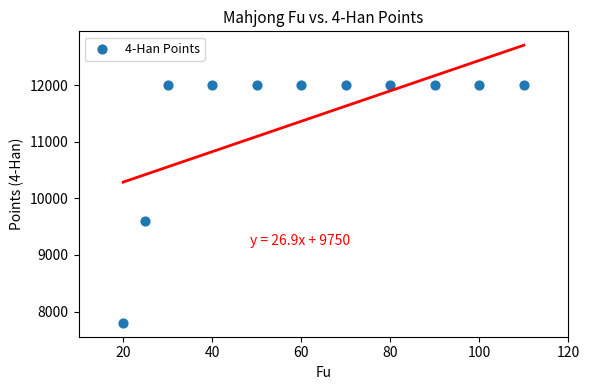

What is the average Y value?

11400